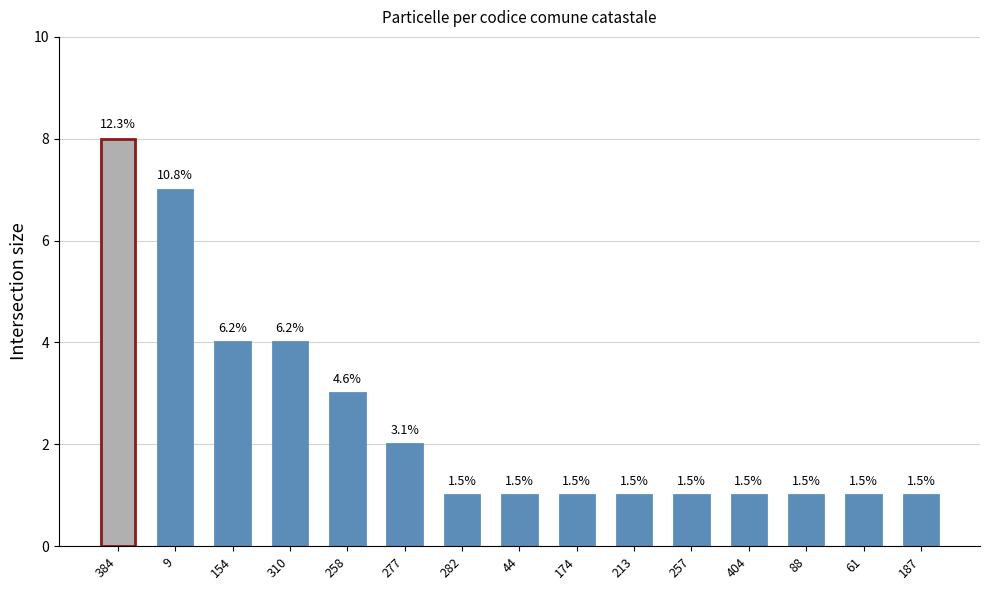

Is it true that the value at 384 is 14?

False